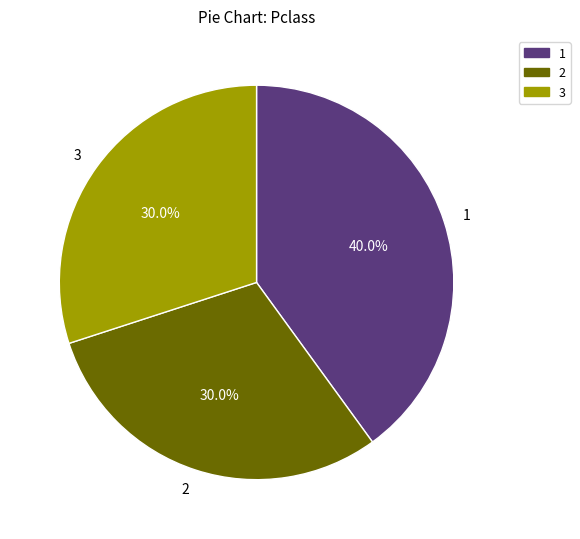

Is there any slice that represents more than half of the pie?

No